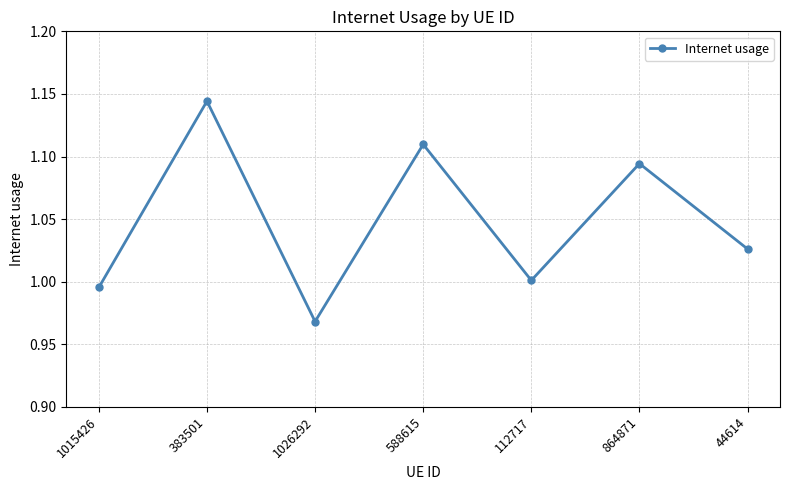

The chart shows a value of 0.5 at 112717. True or false?

False